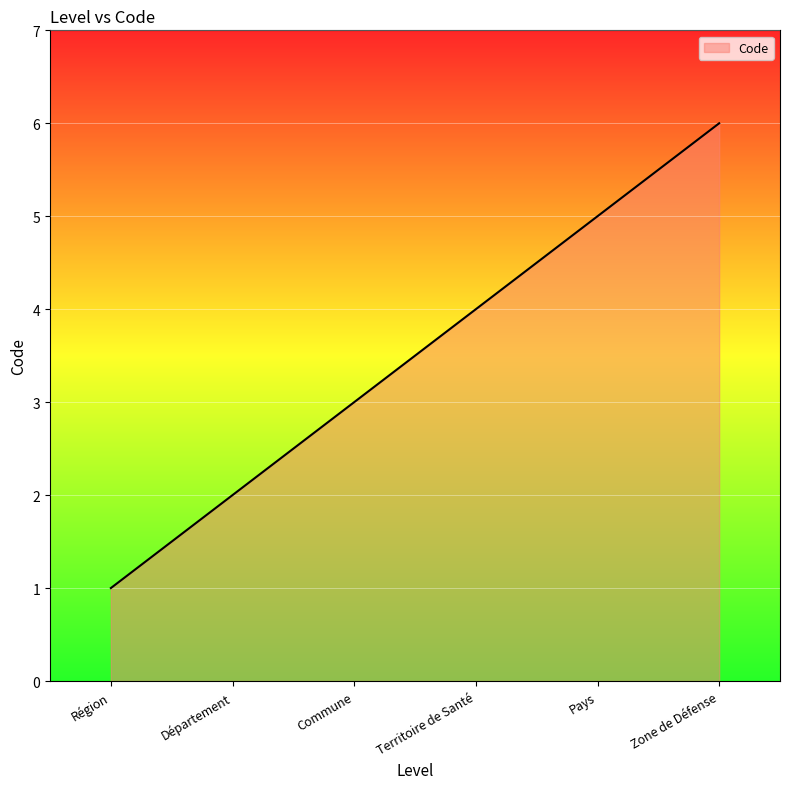

True or false: the data has more than 2 interior local peaks.

False